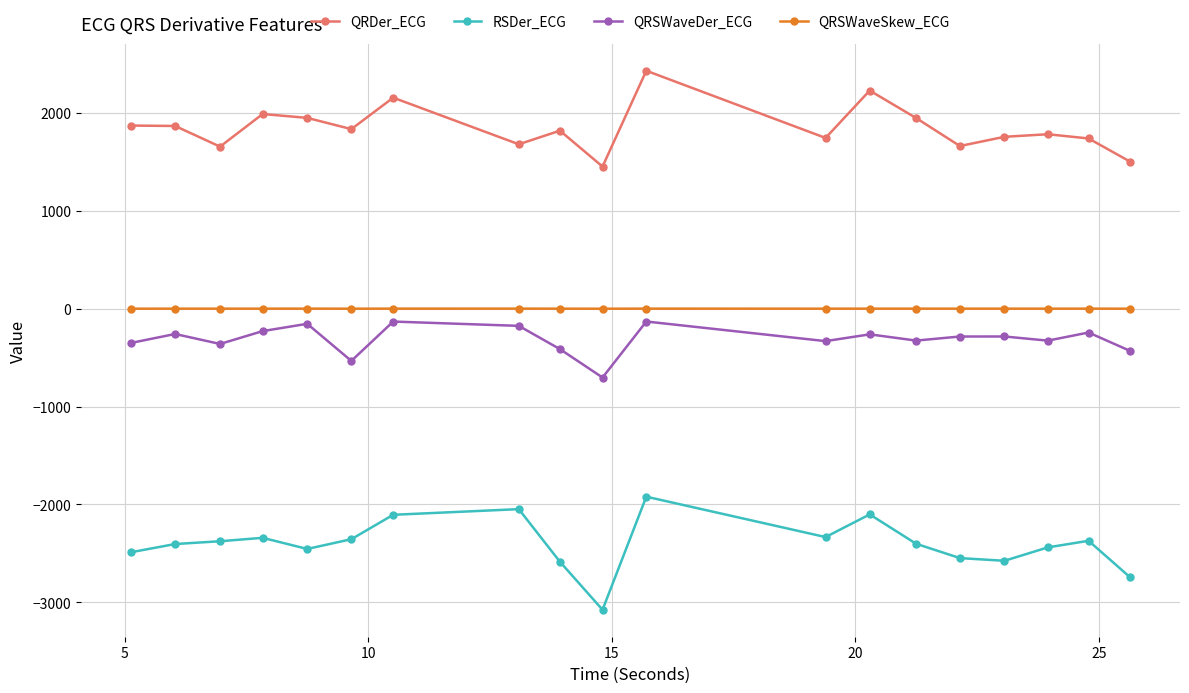

What is the difference between the maximum and minimum values in the QRSWaveDer_ECG series?

572.4